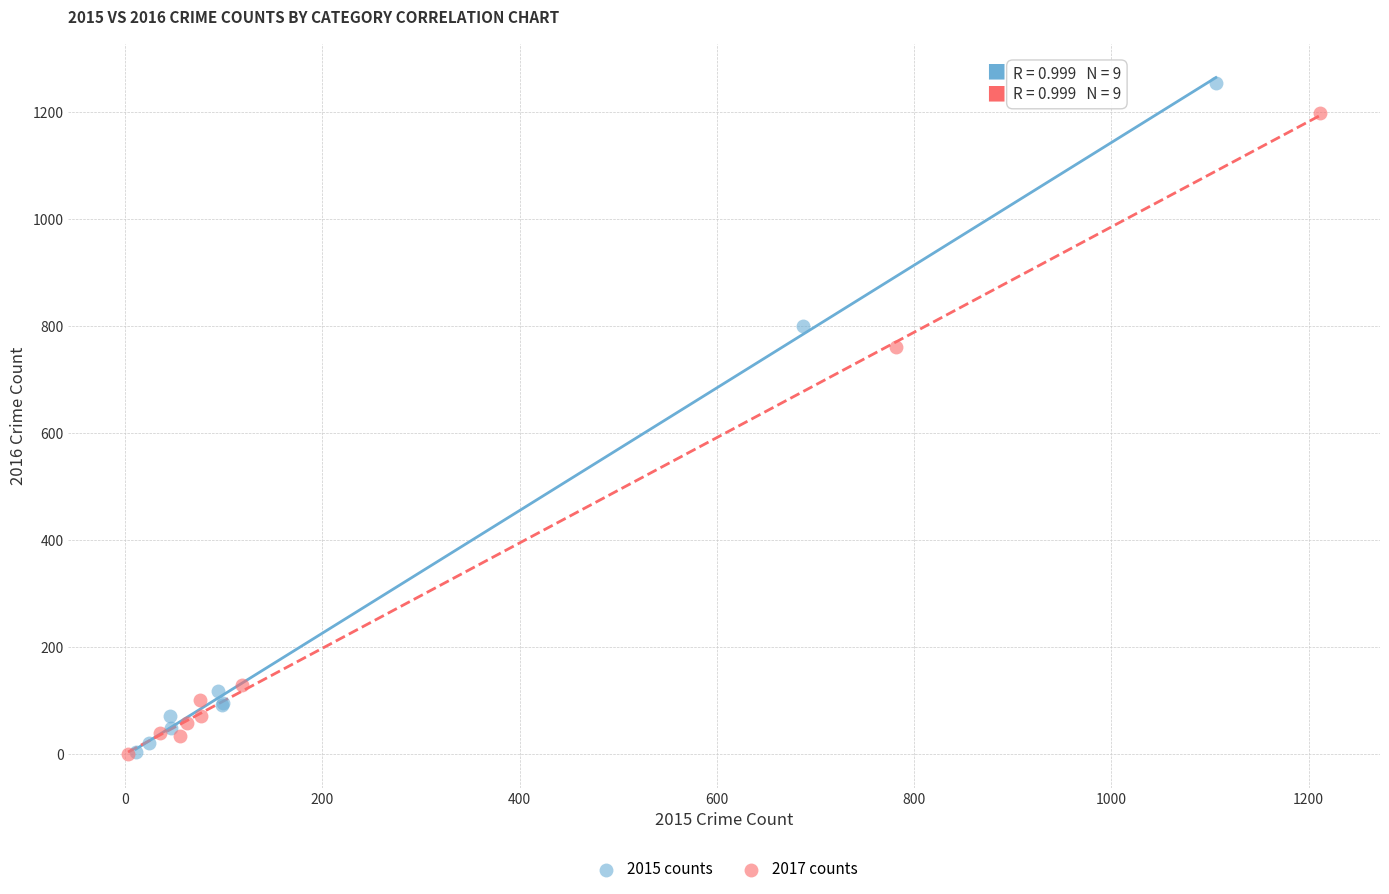

Which series has the largest Y range (max minus min)?

2015 counts